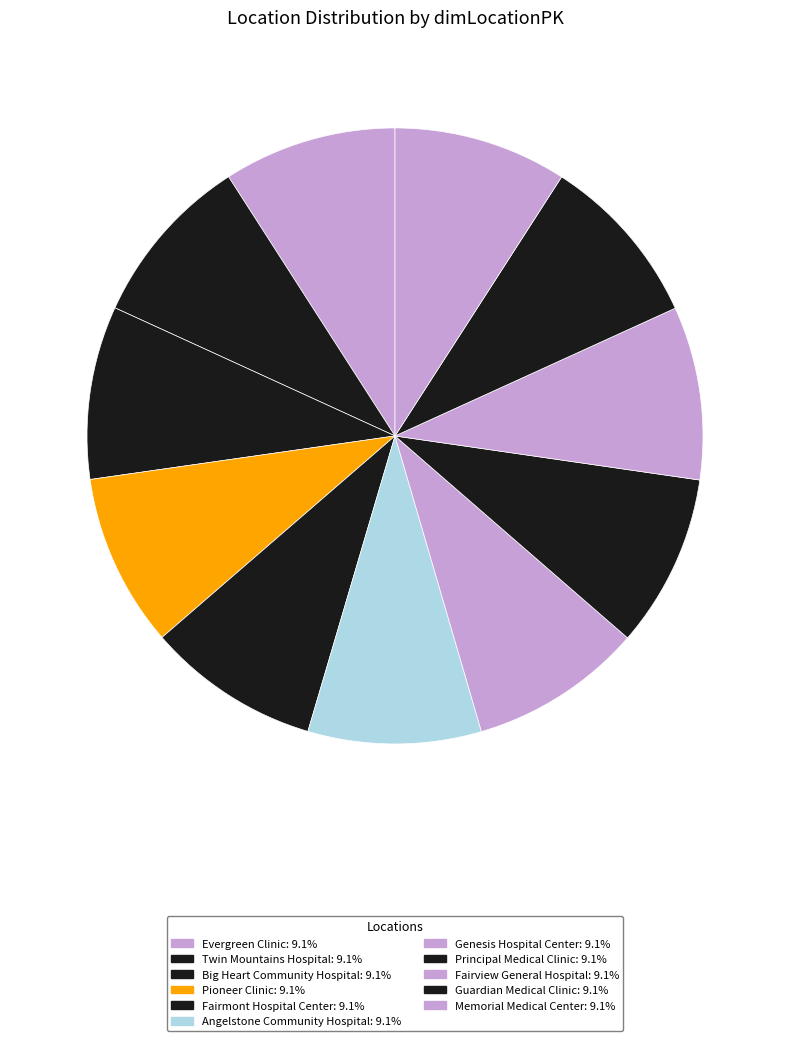

Does any single category account for the majority?

No